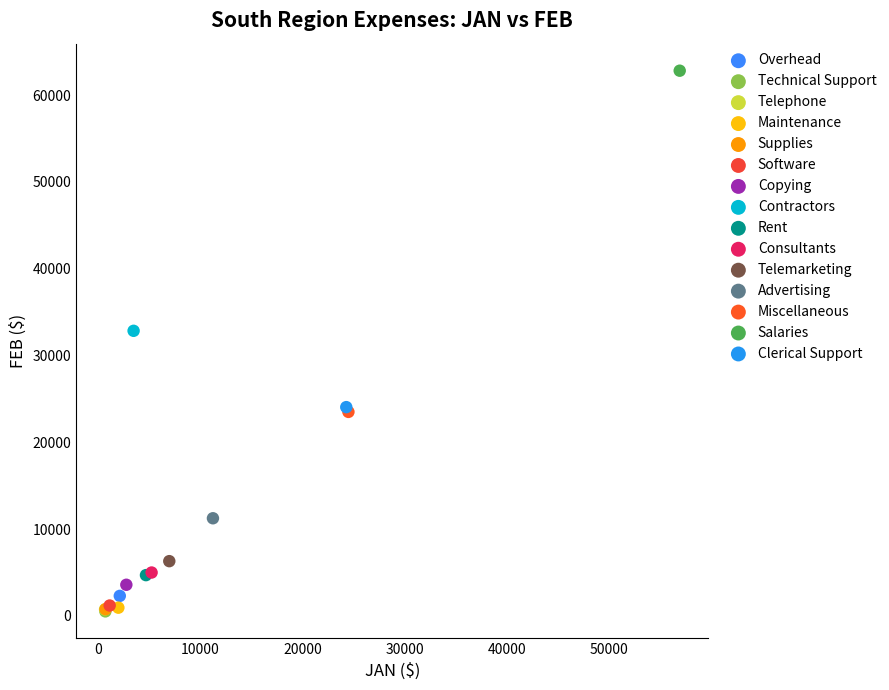

What are all the series names shown in the legend?

Overhead, Technical Support, Telephone, Maintenance, Supplies, Software, Copying, Contractors, Rent, Consultants, Telemarketing, Advertising, Miscellaneous, Salaries, Clerical Support